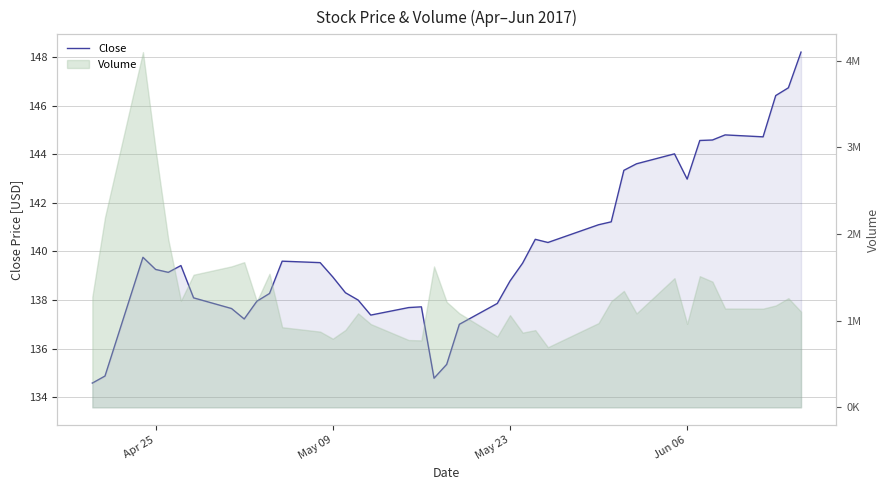

How many lines are shown in the chart?

1